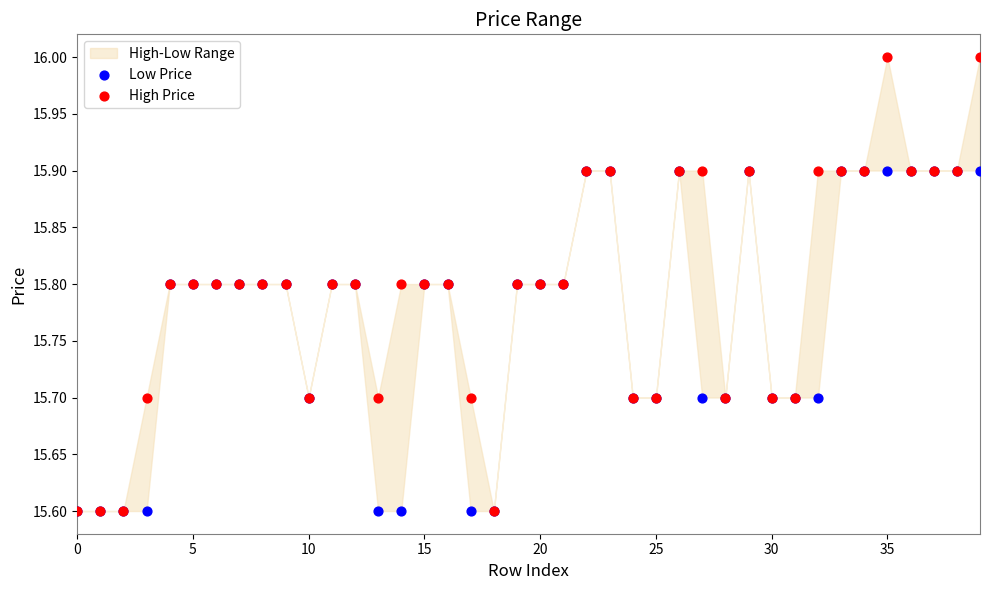

Which series contains the lowest Y value?

Low Price